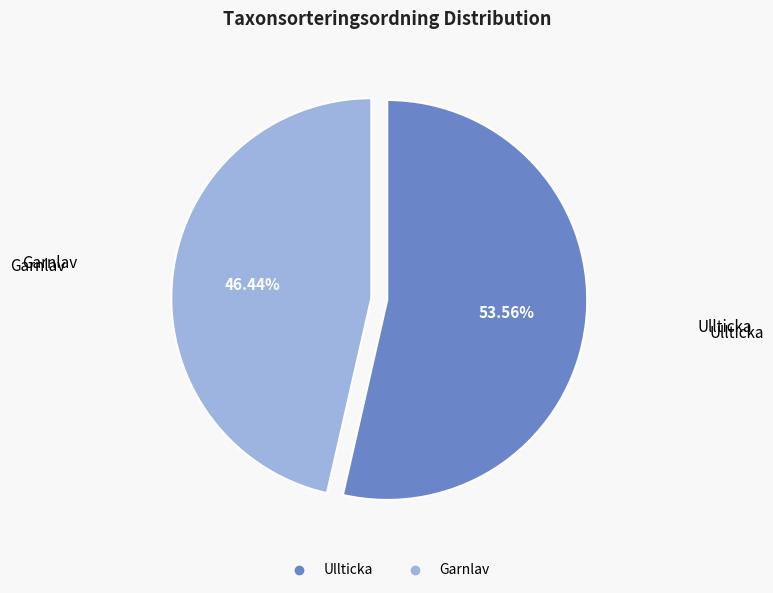

Combined, do Ullticka and Garnlav account for over 50%?

Yes